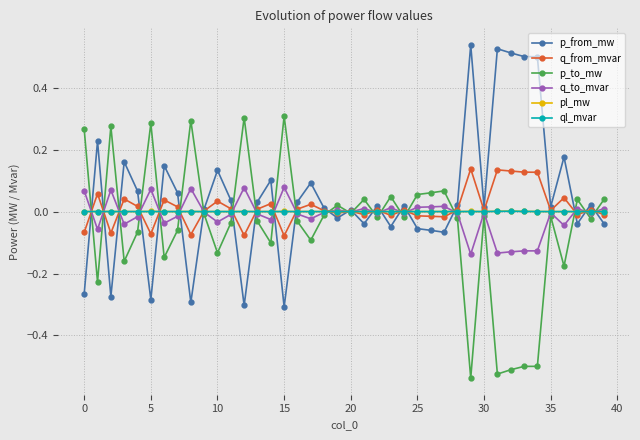

How many categories are shown in the chart?

40